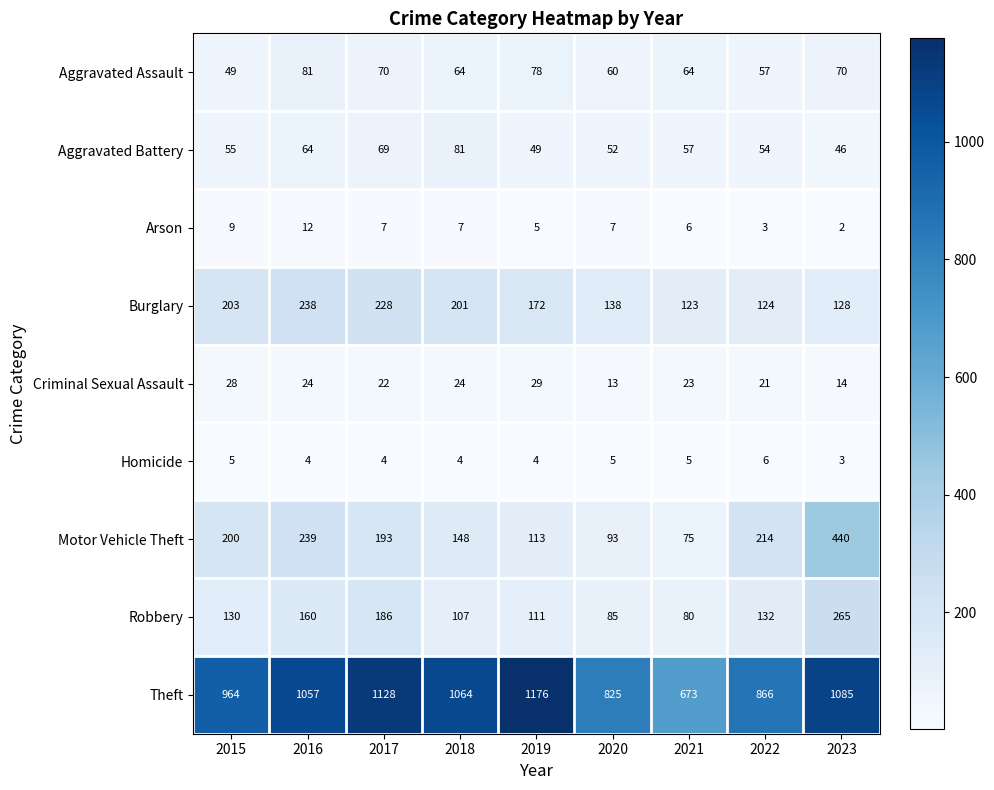

True or false: Aggravated Battery has a value of 98 at 2015.

False